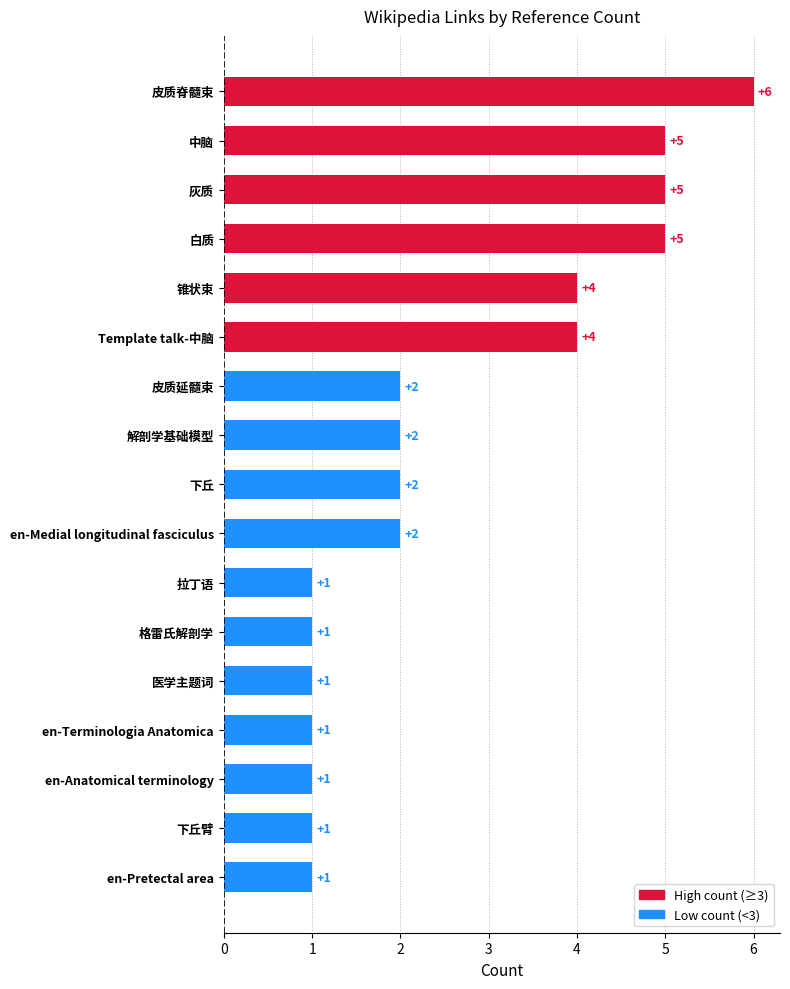

Reading right to left, transcribe all the data shown in this chart.

1	1	1	1	1	1	1	2	2	2	2	4	4	5	5	5	6